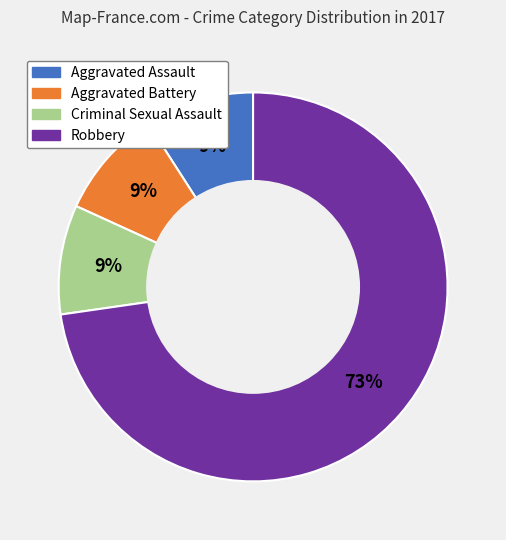

Is there a majority slice in this chart?

Yes